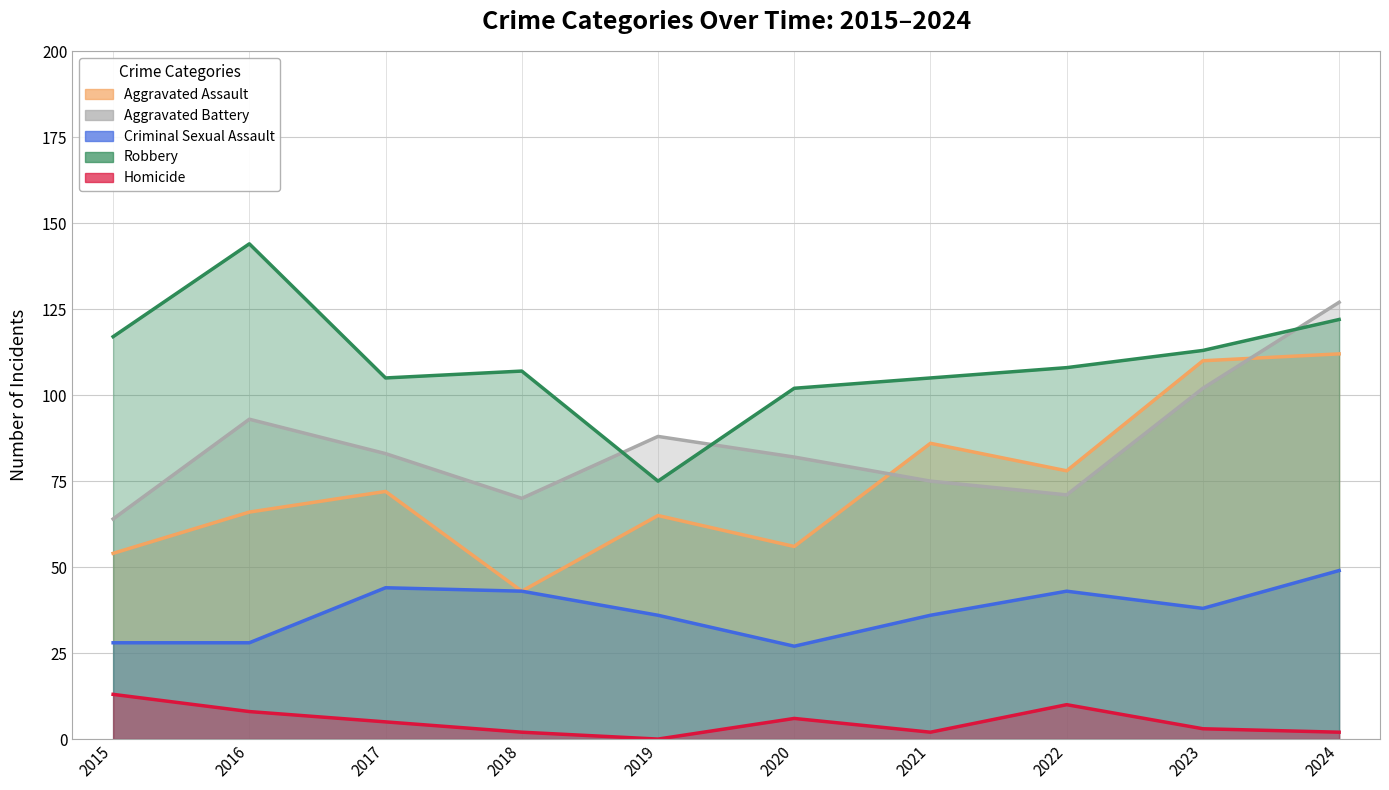

Is it true that Aggravated Assault equals 124 at 2021?

False